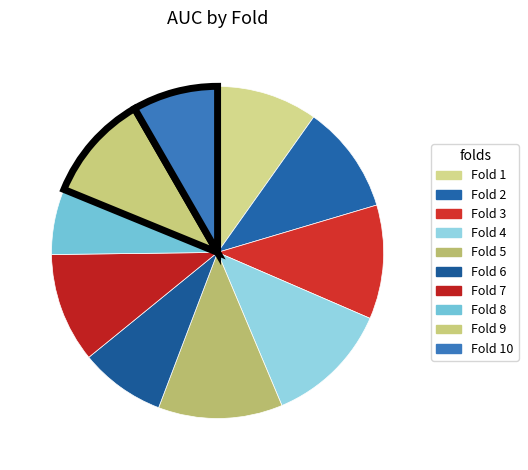

Does Fold 6 represent more than half of the total?

No